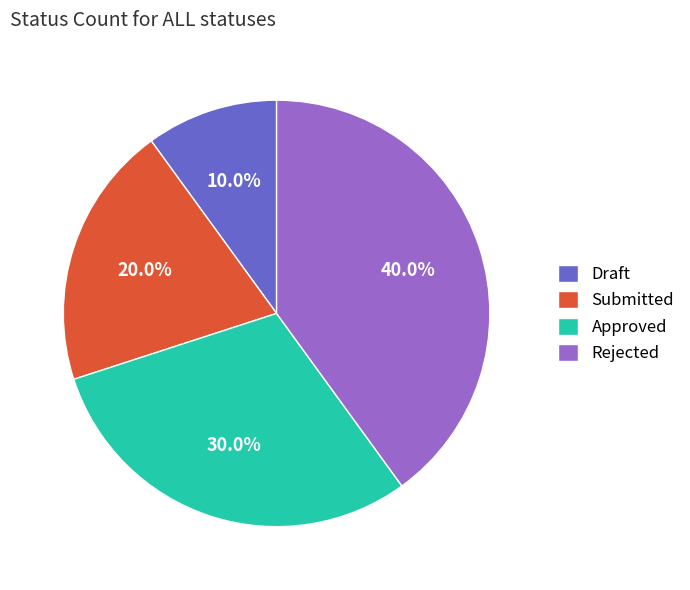

To the nearest percent, what is the combined percentage of Approved and Draft?

40%